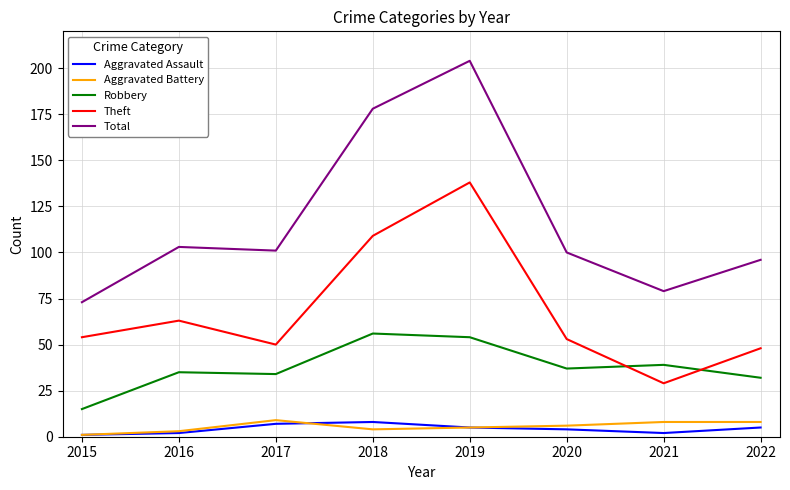

What is the difference between the Robbery values at 2016 and 2022?

3